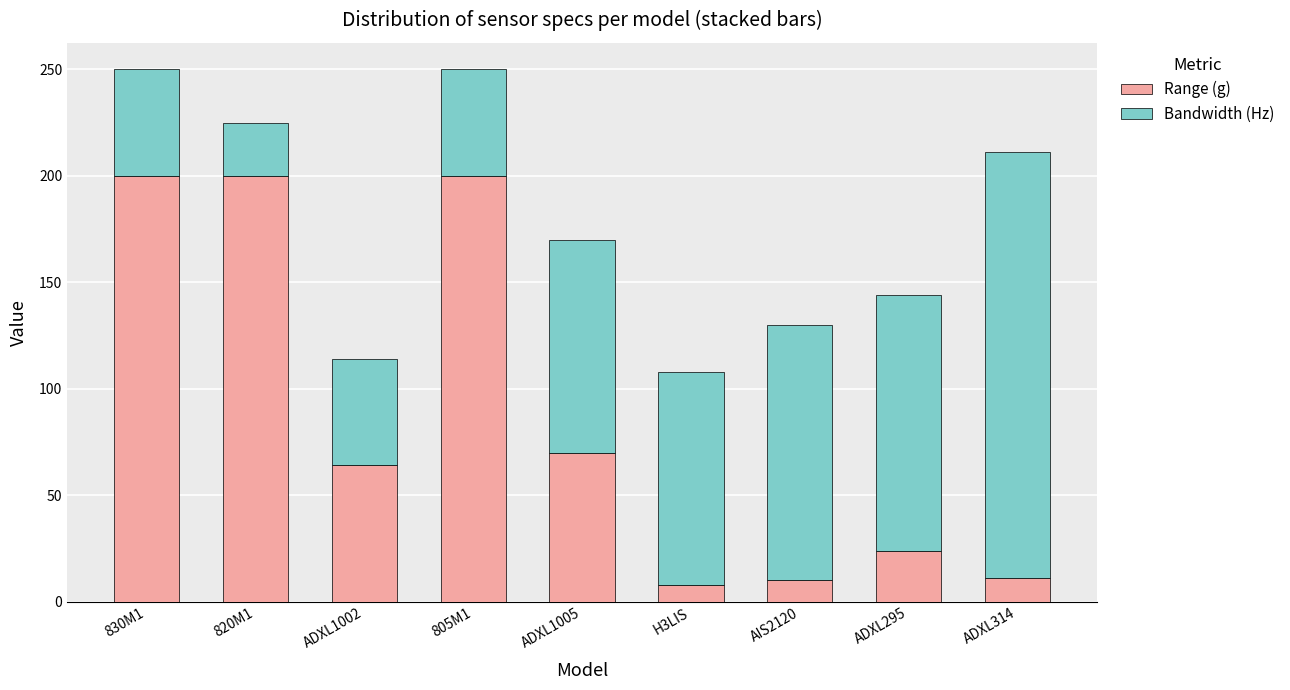

What is the difference between the second highest and second lowest values in the Range (g) series?

190